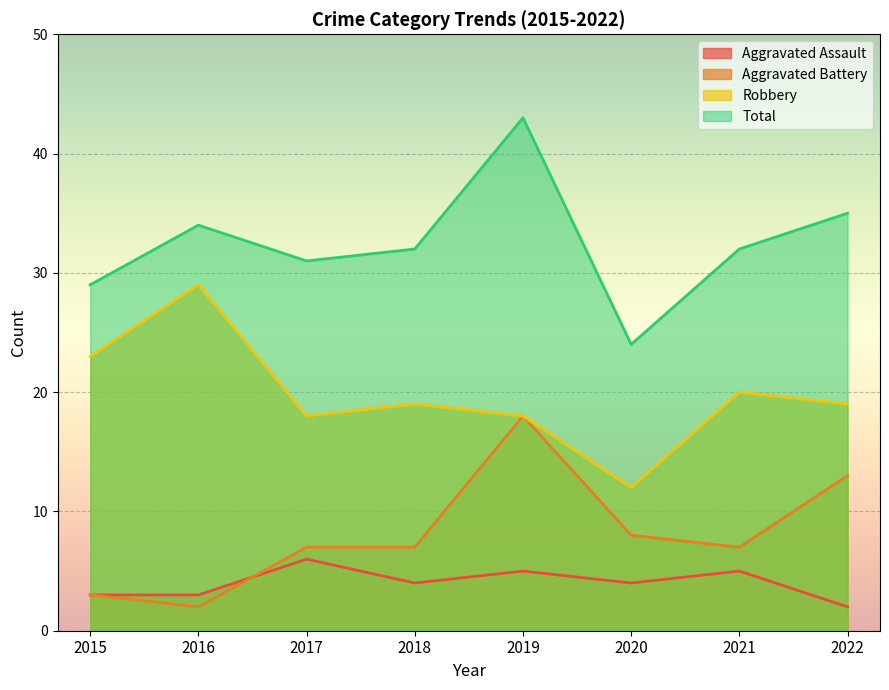

Is the value of Robbery at 2018 greater than the value of Aggravated Battery at 2020?

Yes